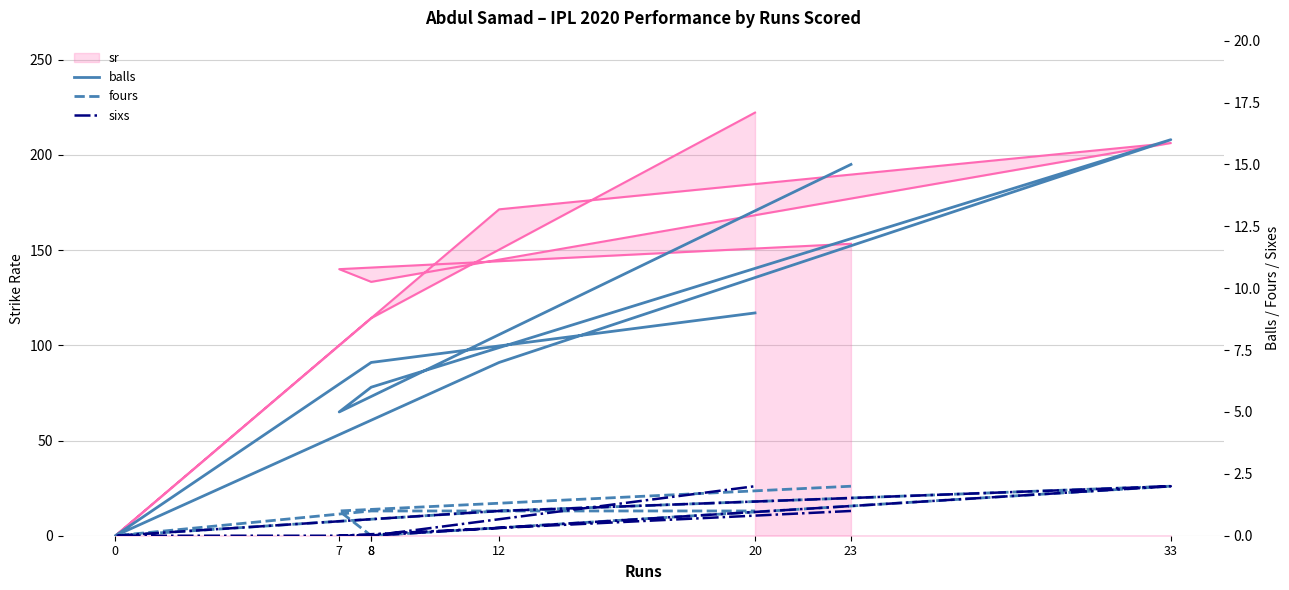

Between 23 and 8, which series saw the biggest shift?

sr